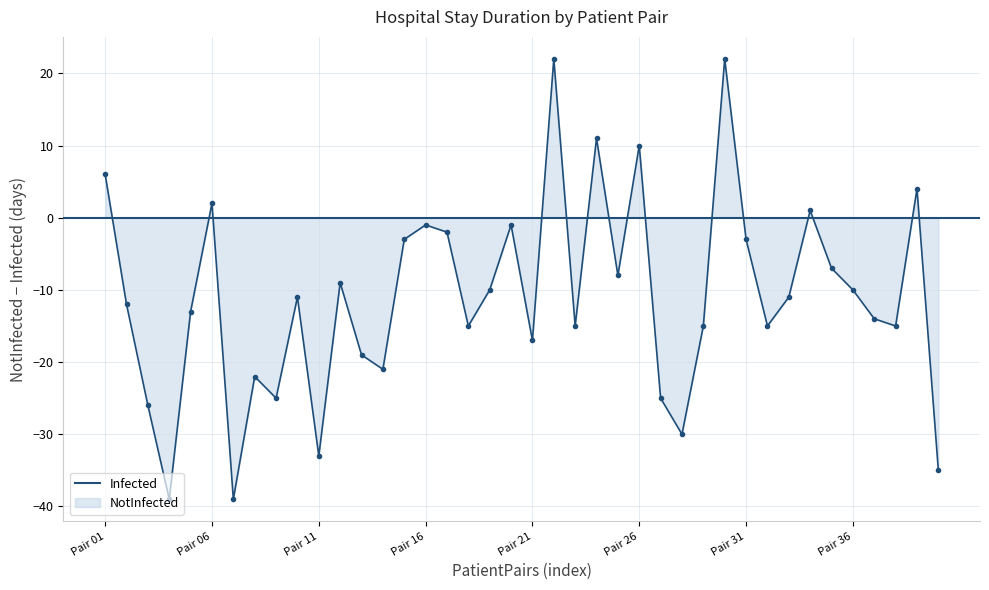

What is the maximum value for NotInfected?

22